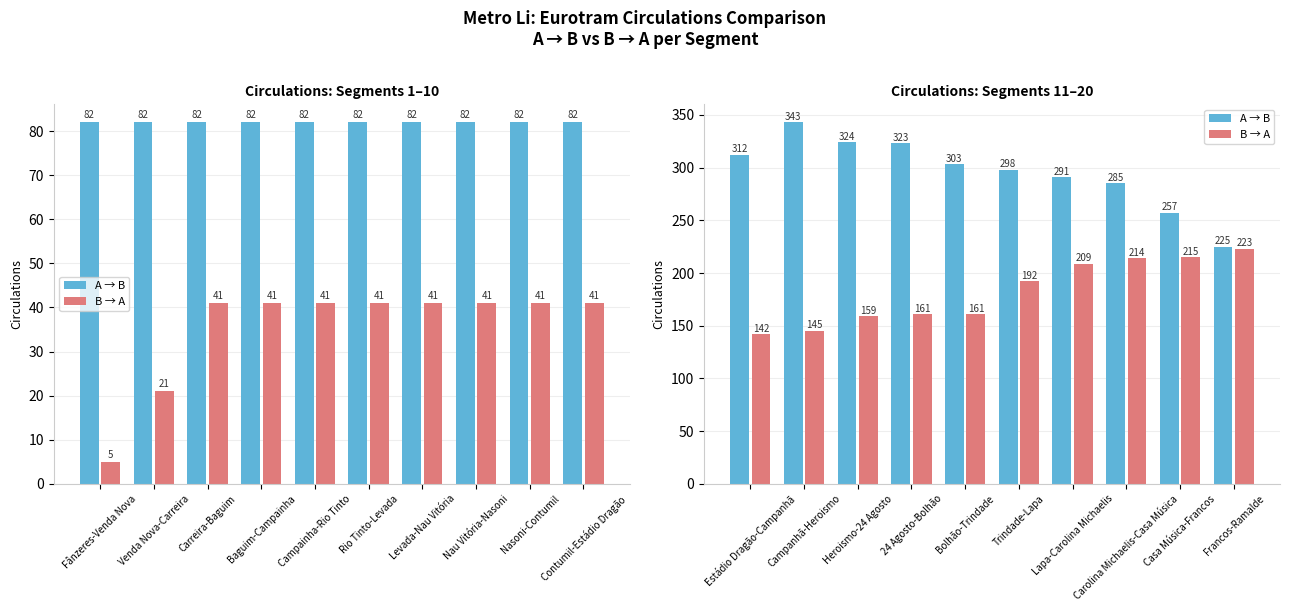

Is the value of A → B at 24 Agosto-Bolhão greater than the value of B → A at Carolina Michaelis-Casa Música?

Yes